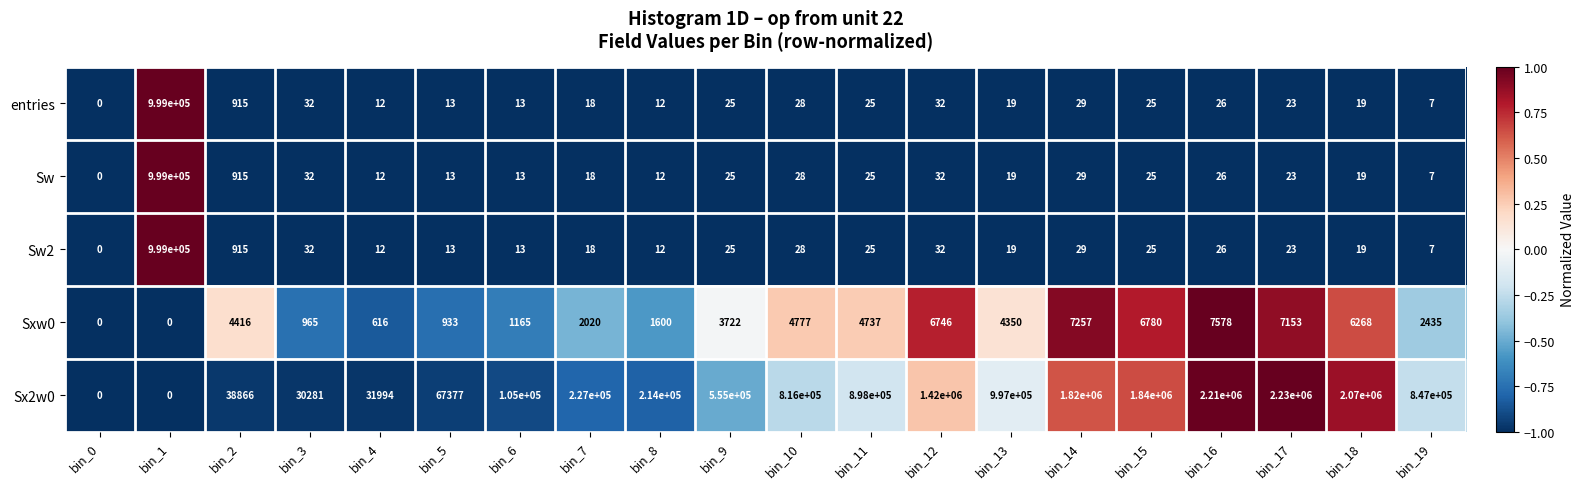

What is the difference between the maximum and minimum values in the Sw2 series?

999000